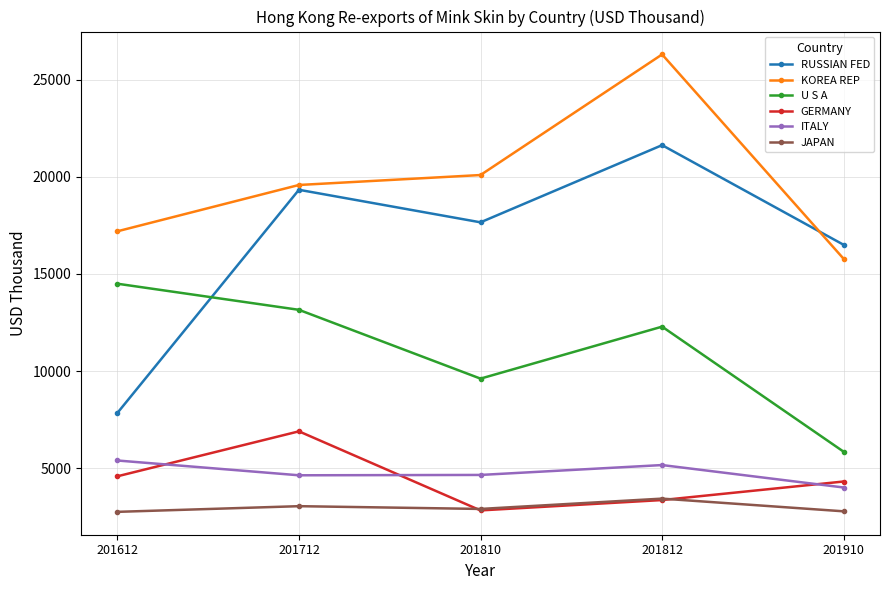

Which series changed the most between 201712 and 201812?

KOREA REP